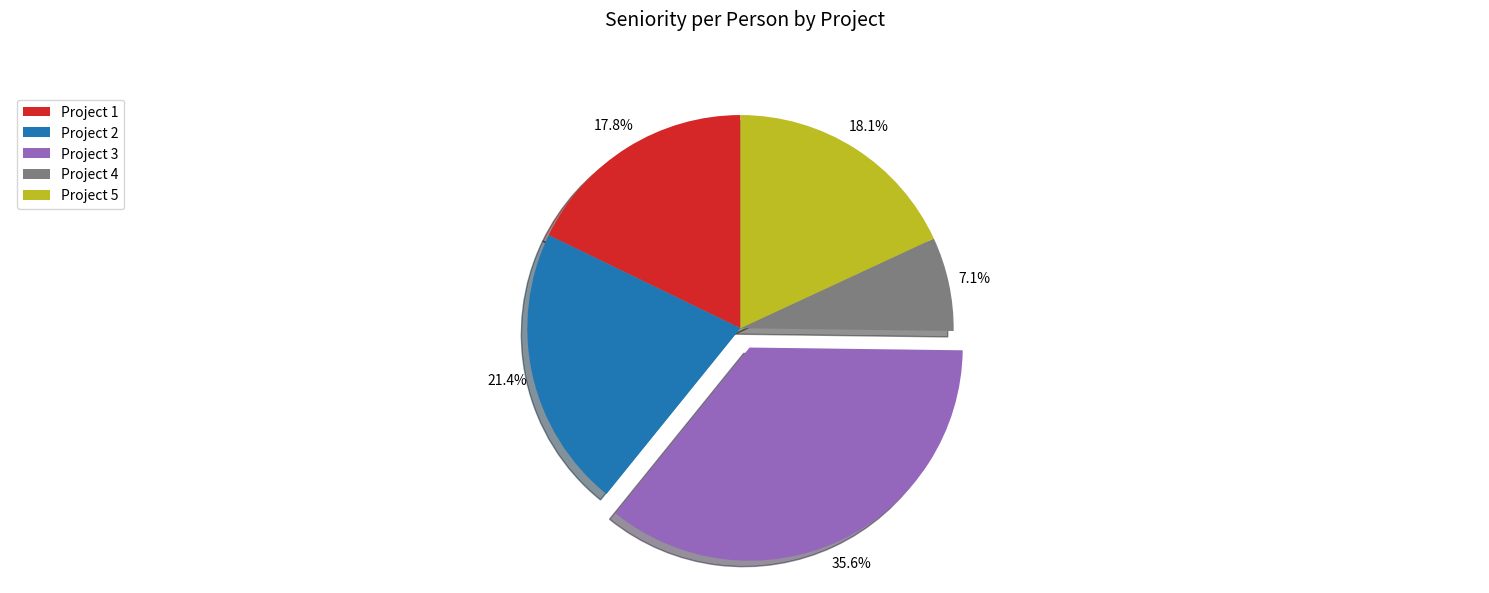

Do Project 3 and Project 2 together represent more than half of the pie?

Yes